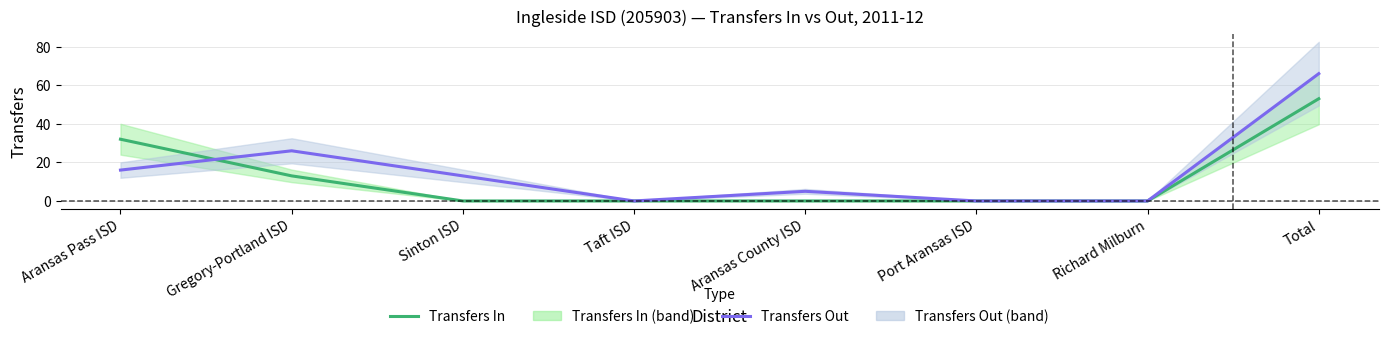

At how many categories does at least one series exceed 54?

1